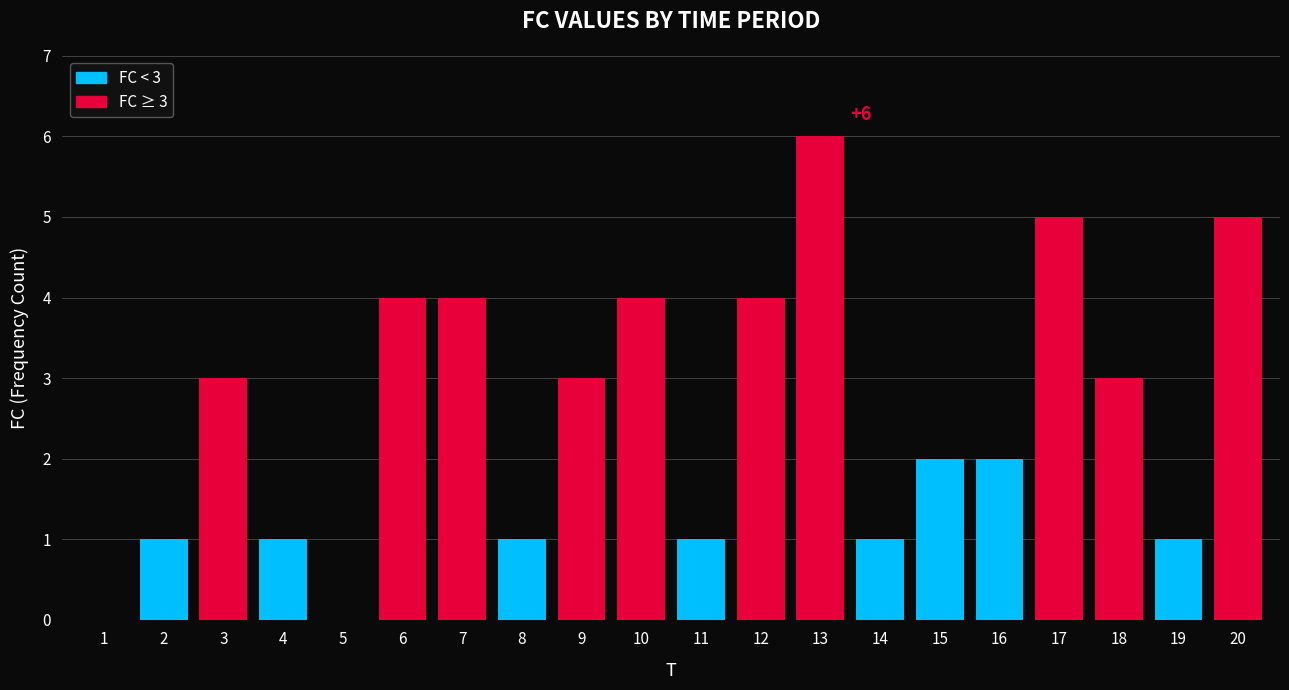

Reading right to left, extract all data points from this chart.

20=5	19=1	18=3	17=5	16=2	15=2	14=1	13=6	12=4	11=1	10=4	9=3	8=1	7=4	6=4	5=0	4=1	3=3	2=1	1=0